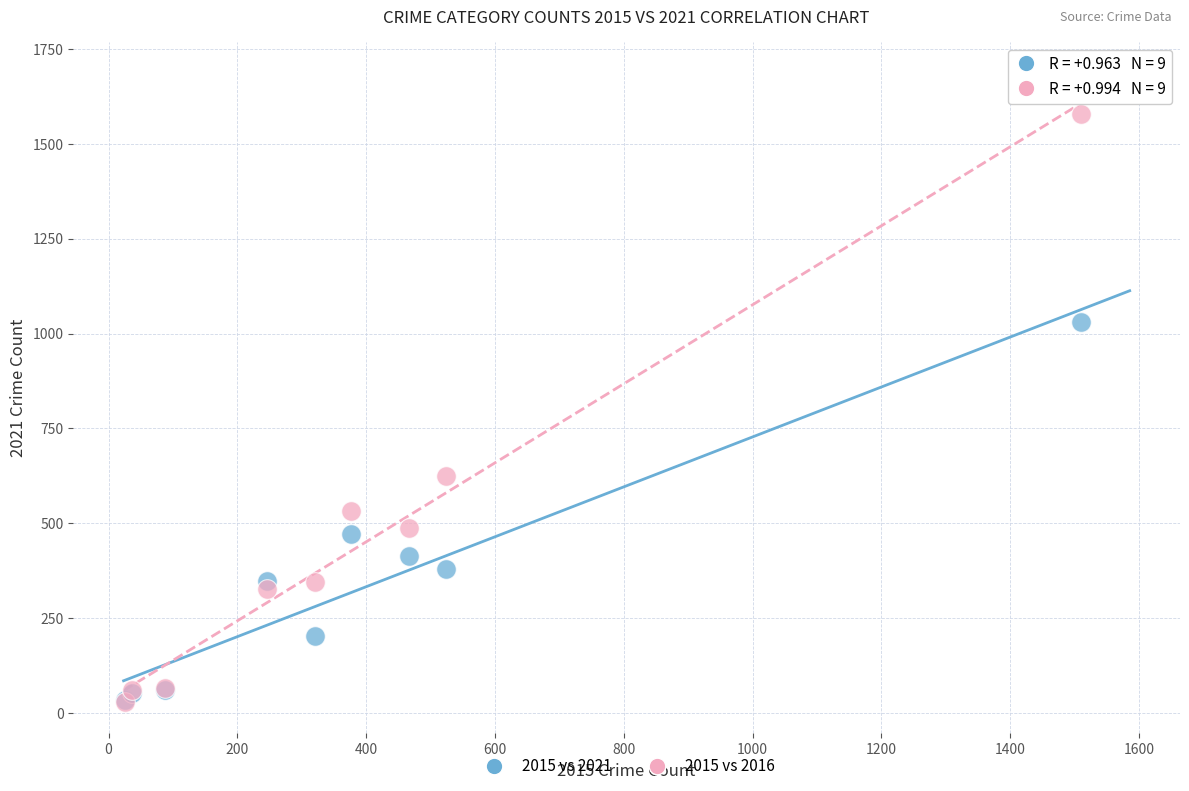

In the 2015 vs 2016 series, what Y value is closest to 803?

626